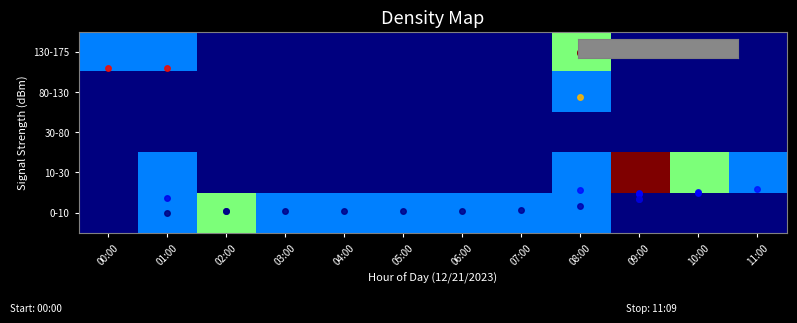

Reading right to left, list all the values displayed in this chart.

0-10: 11:00=0	10:00=0	09:00=0	08:00=1	07:00=1	06:00=1	05:00=1	04:00=1	03:00=1	02:00=2	01:00=1	00:00=0
10-30: 11:00=1	10:00=2	09:00=4	08:00=1	07:00=0	06:00=0	05:00=0	04:00=0	03:00=0	02:00=0	01:00=1	00:00=0
30-80: 11:00=0	10:00=0	09:00=0	08:00=0	07:00=0	06:00=0	05:00=0	04:00=0	03:00=0	02:00=0	01:00=0	00:00=0
80-130: 11:00=0	10:00=0	09:00=0	08:00=1	07:00=0	06:00=0	05:00=0	04:00=0	03:00=0	02:00=0	01:00=0	00:00=0
130-175: 11:00=0	10:00=0	09:00=0	08:00=2	07:00=0	06:00=0	05:00=0	04:00=0	03:00=0	02:00=0	01:00=1	00:00=1